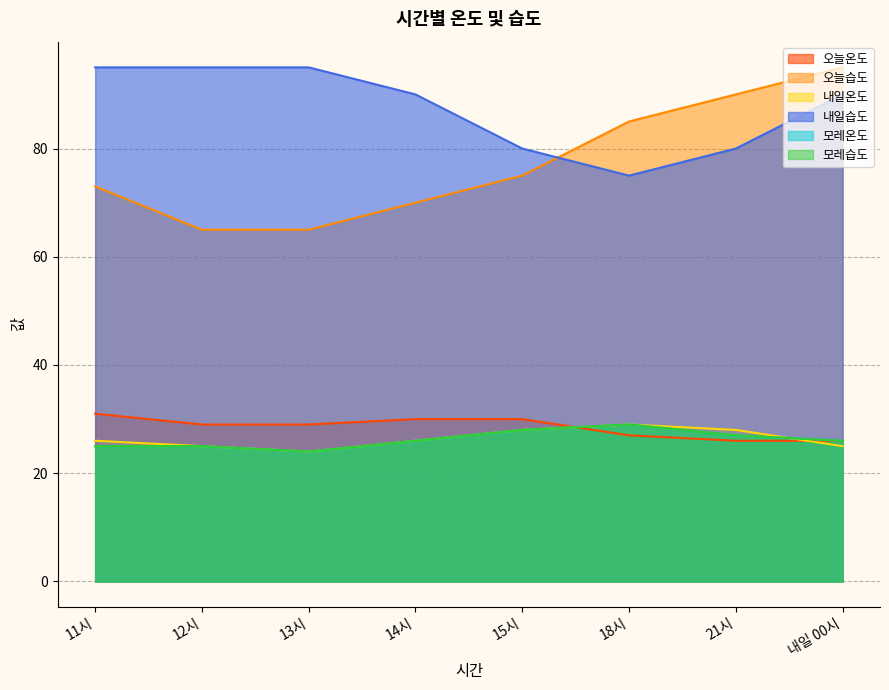

What is the total value across all series at 15시?

269